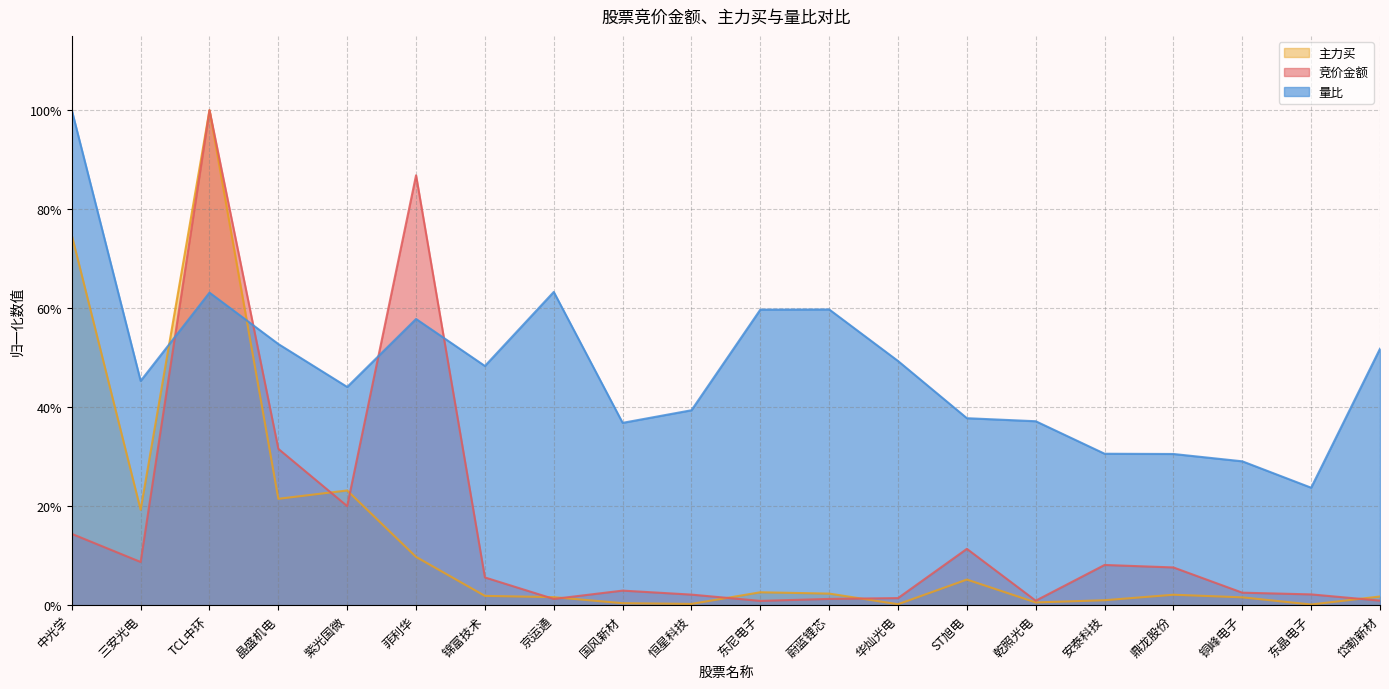

Does the chart have visible grid lines?

Yes